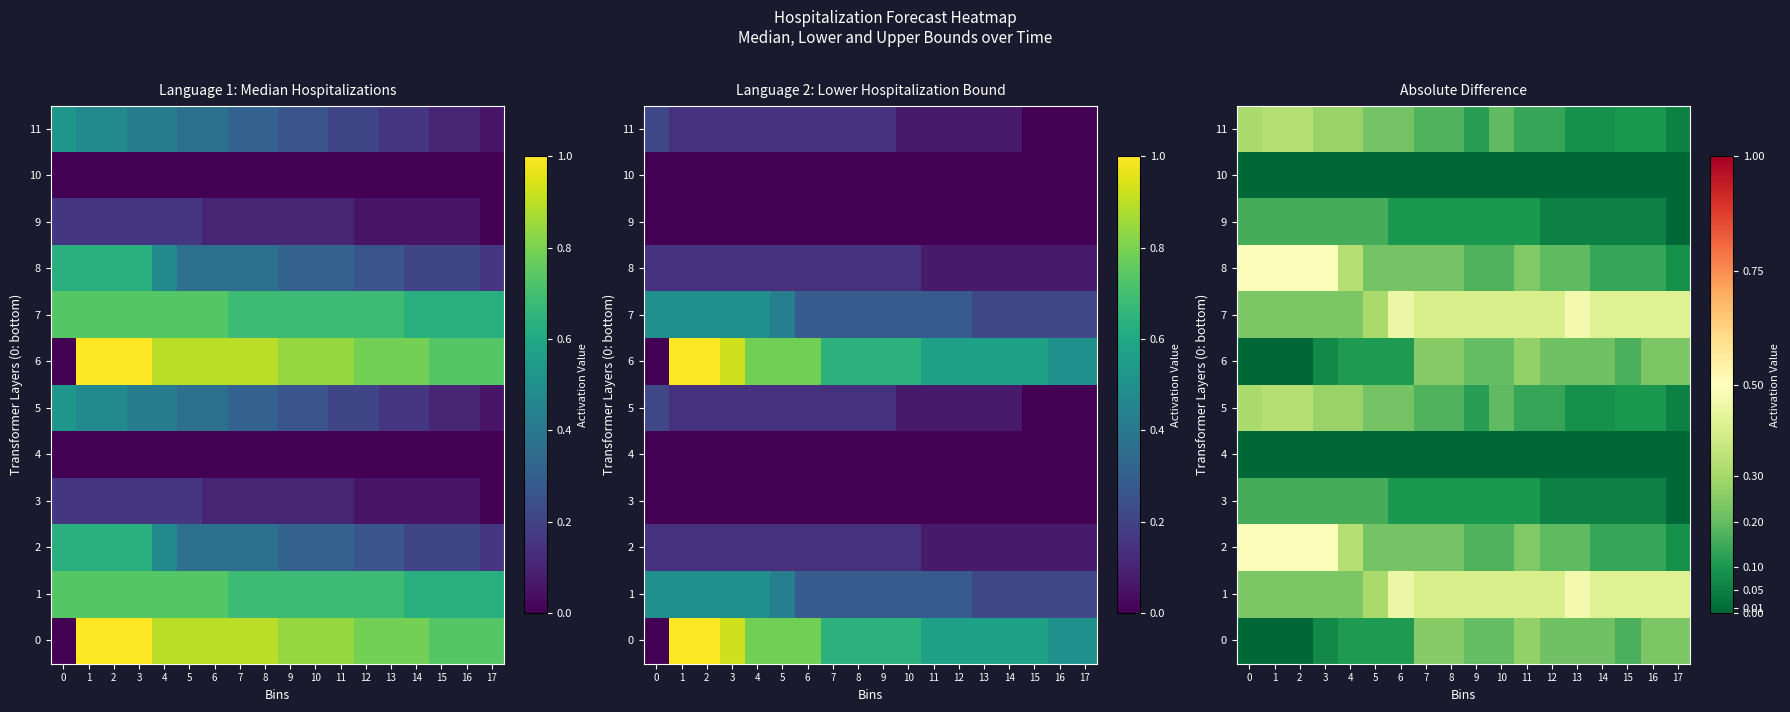

The 8 series shows 0.1 at 8. True or false?

False